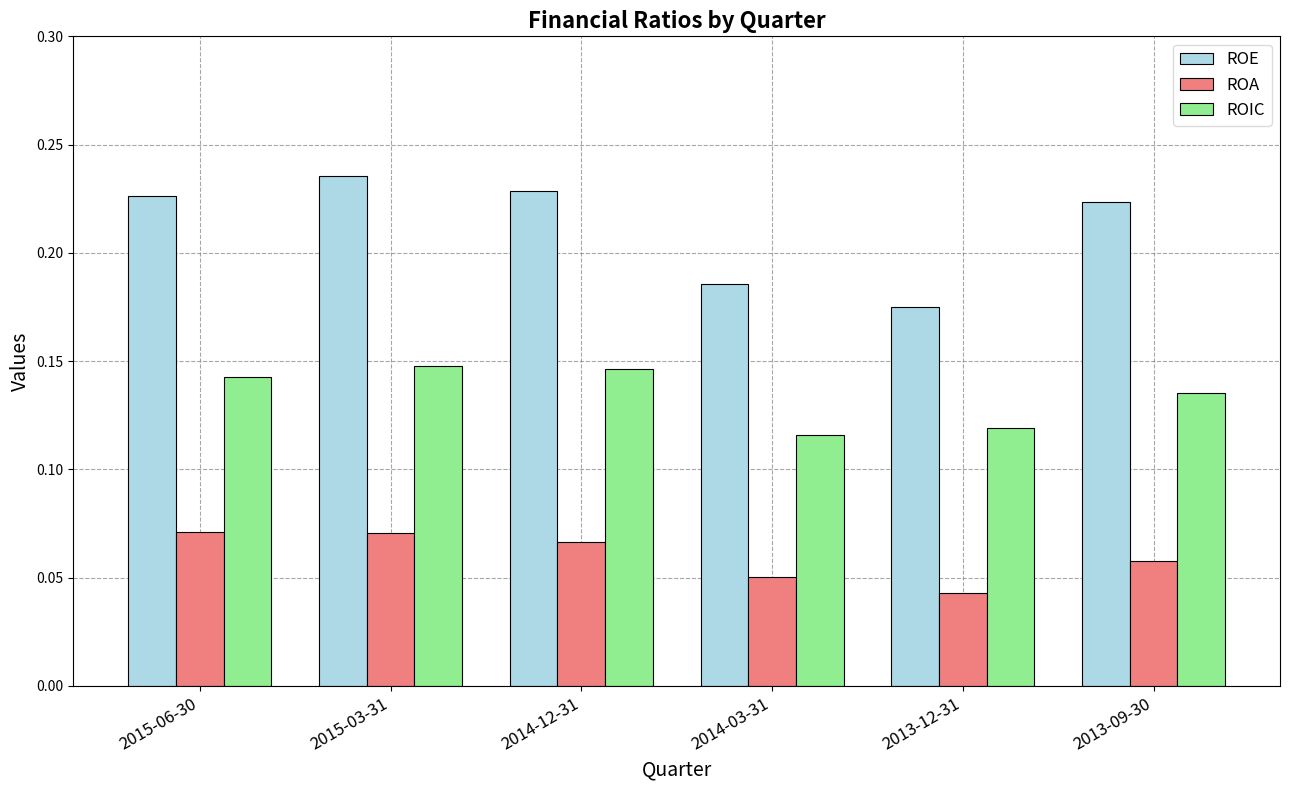

Which category has the lowest value across all series?

2013-12-31